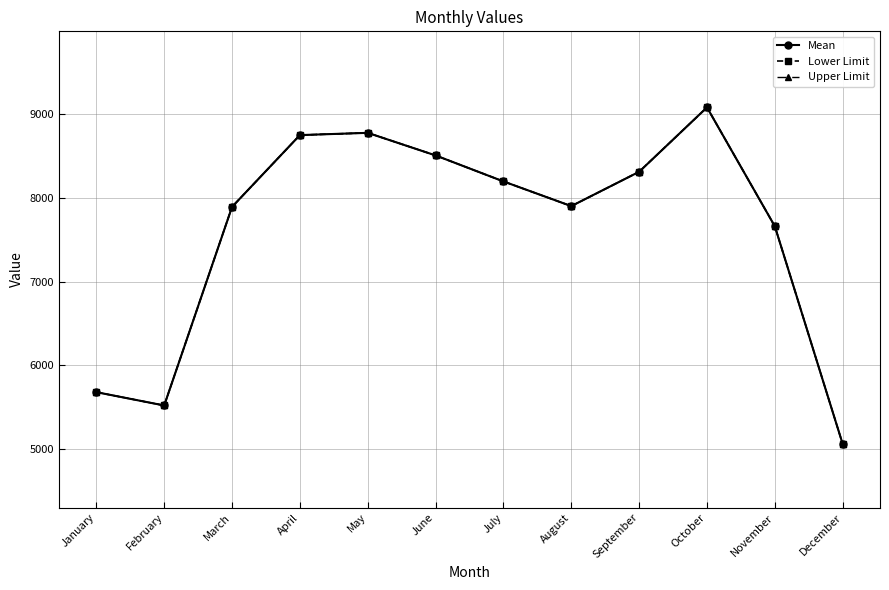

True or false: Lower Limit and Mean intersect in this chart.

False